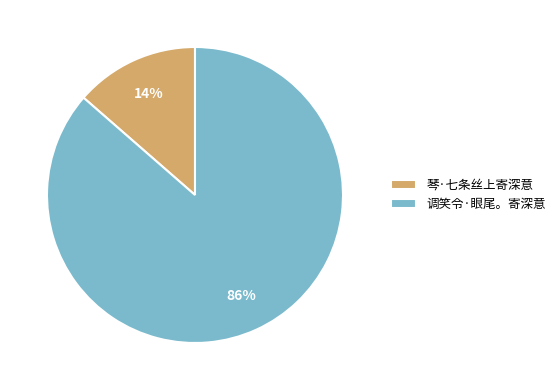

To the nearest percent, what percentage of the pie is 调笑令·眼尾。寄深意?

86%